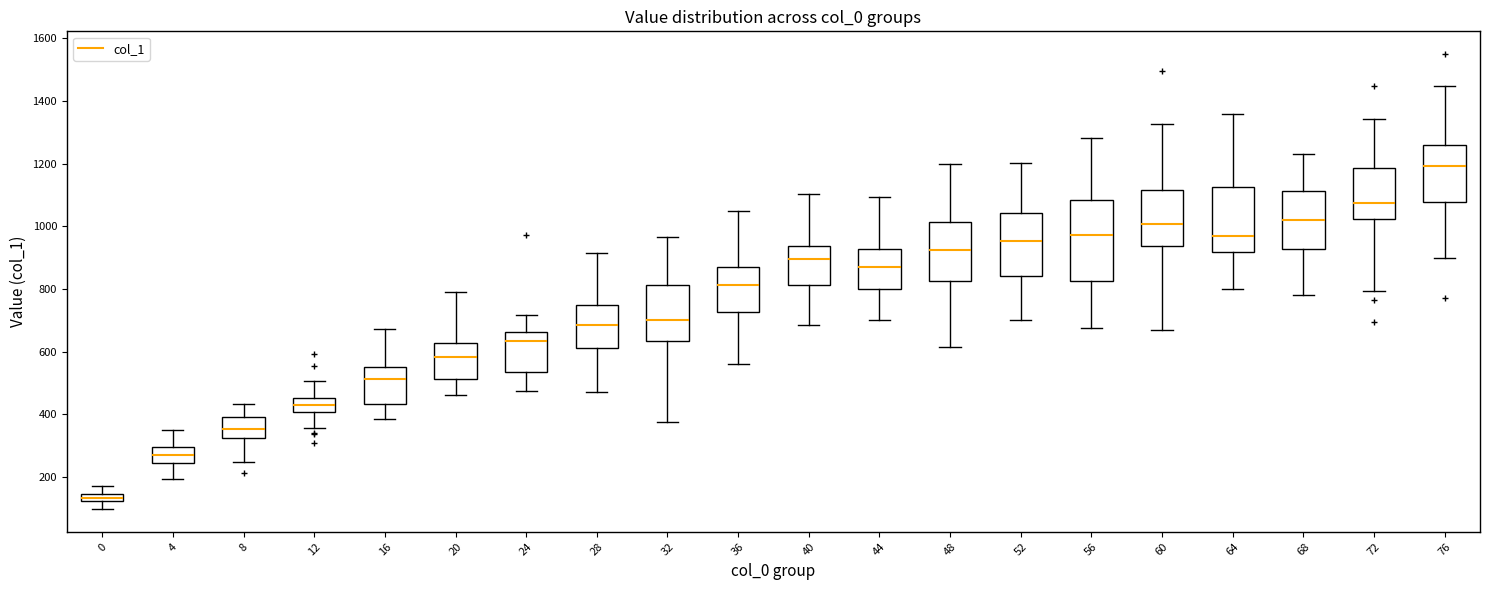

Where does the median line of the box at x = 36 sit on the y-axis? The values are not printed on the chart, so give them approximately, as read against the axis.

820